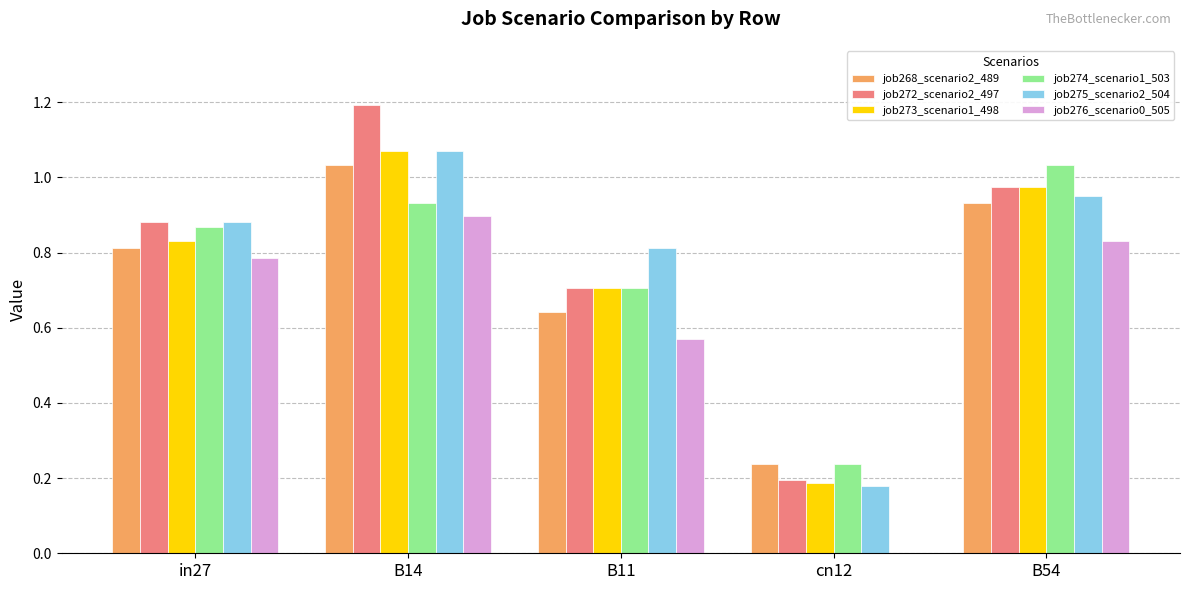

Is it true that job273_scenario1_498 equals 0.8 at in27?

True